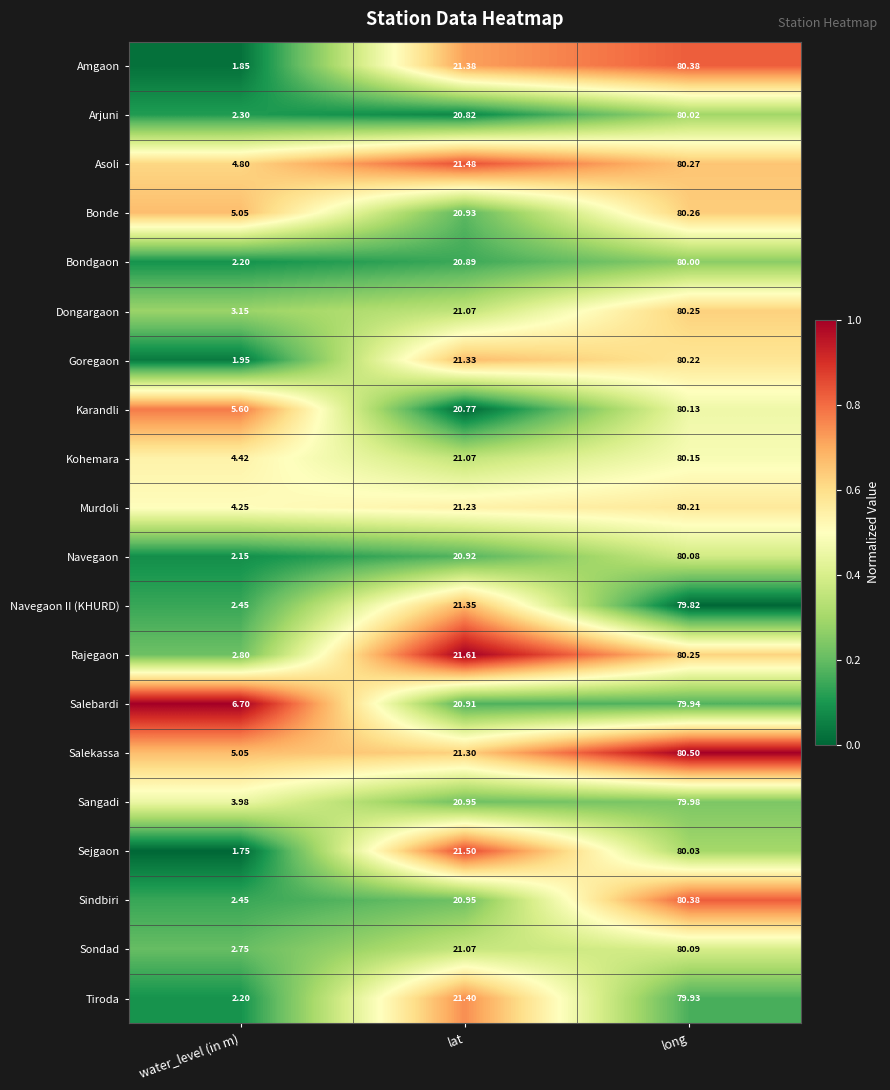

Which series has the largest total across all categories?

Salebardi